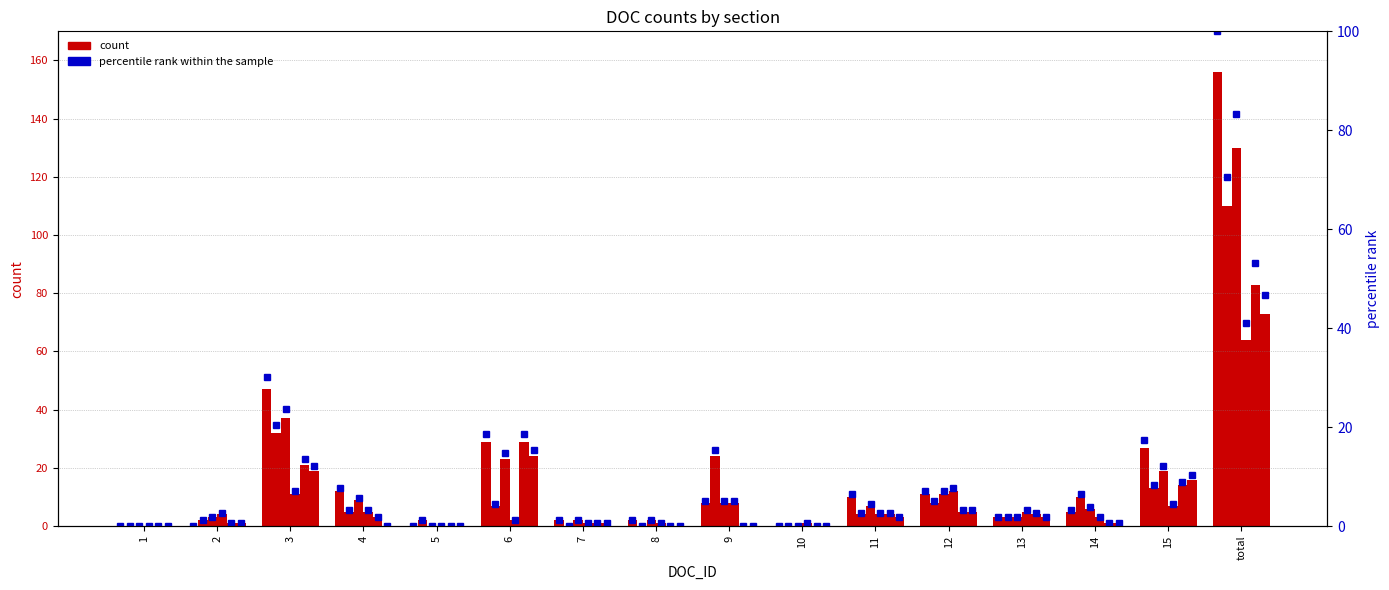

Is it true that 1.3 pct equals 63.5 at 2?

False